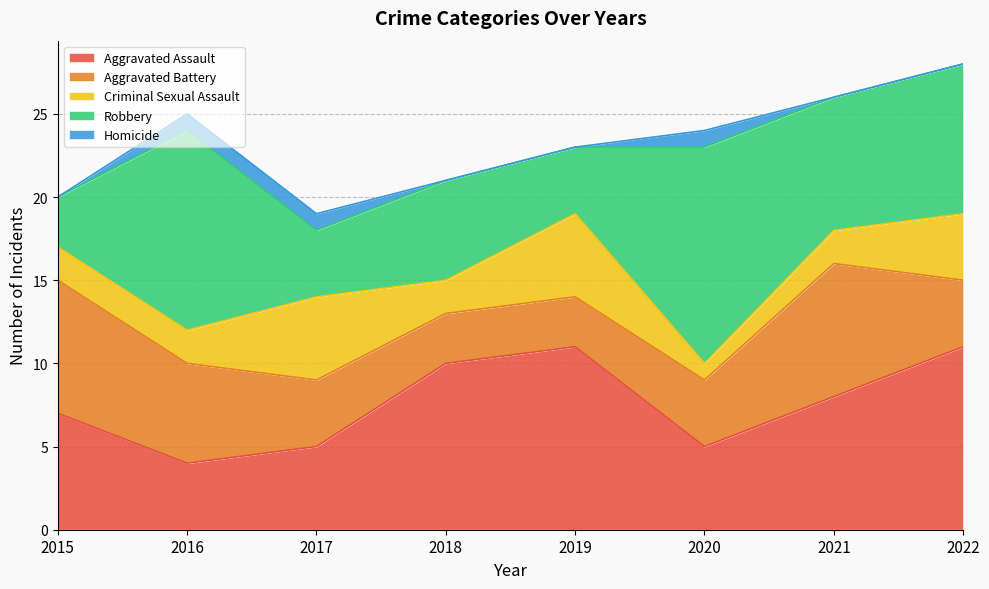

At 2022, list the series in order from largest to smallest.

Aggravated Assault, Robbery, Aggravated Battery, Criminal Sexual Assault, Homicide